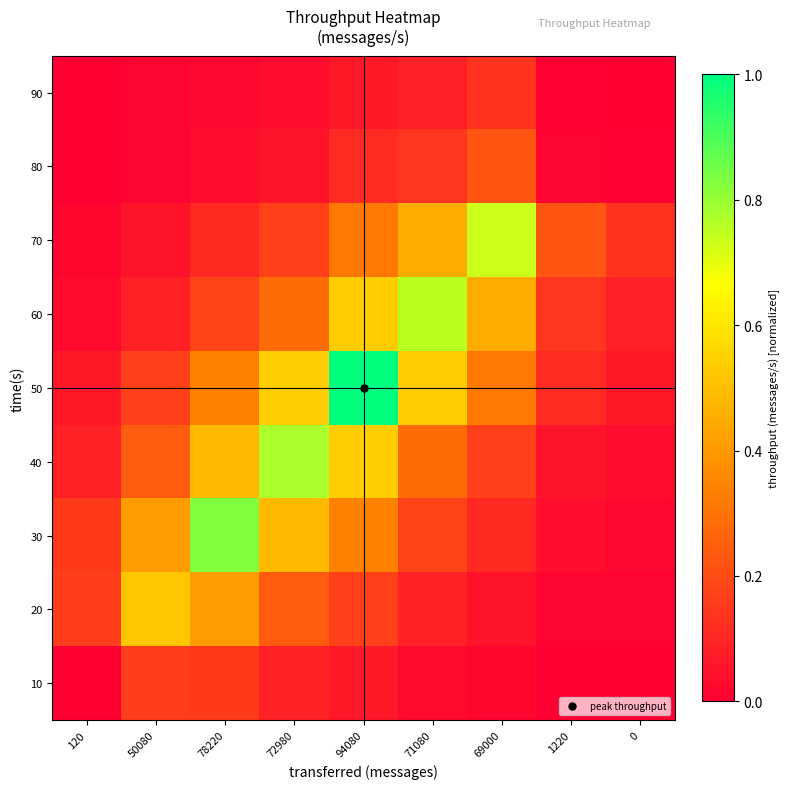

Reading right to left, list all the values displayed in this chart.

10: 0=0.0	1220=0.0	69000=0.0	71080=0.0	94080=0.1	72980=0.1	78220=0.2	50080=0.2	120=0.0
20: 0=0.0	1220=0.0	69000=0.1	71080=0.1	94080=0.2	72980=0.2	78220=0.4	50080=0.5	120=0.2
30: 0=0.0	1220=0.0	69000=0.1	71080=0.2	94080=0.3	72980=0.5	78220=0.8	50080=0.4	120=0.2
40: 0=0.0	1220=0.1	69000=0.2	71080=0.3	94080=0.5	72980=0.8	78220=0.5	50080=0.2	120=0.1
50: 0=0.1	1220=0.1	69000=0.3	71080=0.5	94080=1.0	72980=0.5	78220=0.3	50080=0.2	120=0.1
60: 0=0.1	1220=0.1	69000=0.5	71080=0.8	94080=0.5	72980=0.3	78220=0.2	50080=0.1	120=0.0
70: 0=0.1	1220=0.2	69000=0.7	71080=0.5	94080=0.3	72980=0.2	78220=0.1	50080=0.1	120=0.0
80: 0=0.0	1220=0.0	69000=0.2	71080=0.1	94080=0.1	72980=0.1	78220=0.0	50080=0.0	120=0.0
90: 0=0.0	1220=0.0	69000=0.1	71080=0.1	94080=0.1	72980=0.0	78220=0.0	50080=0.0	120=0.0